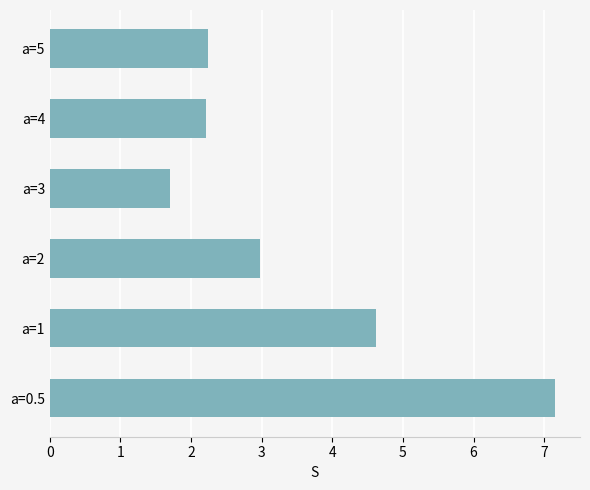

The value at a=4 is 2.2. True or false?

True